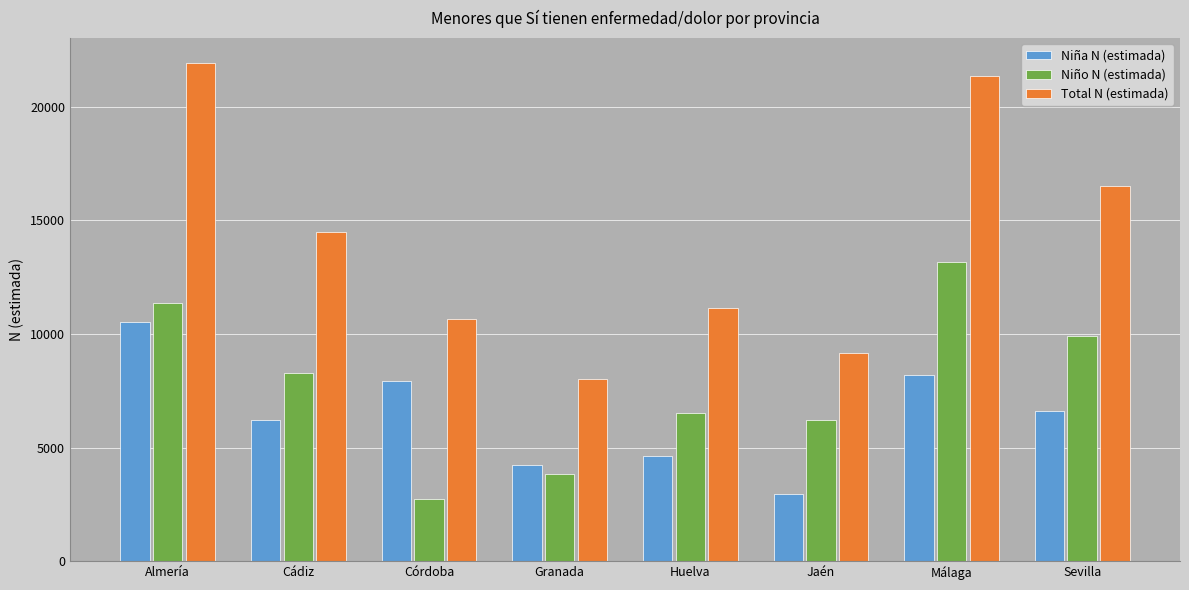

What is the approximate value of Niña N (estimada) at Granada, to the nearest 100?

4200